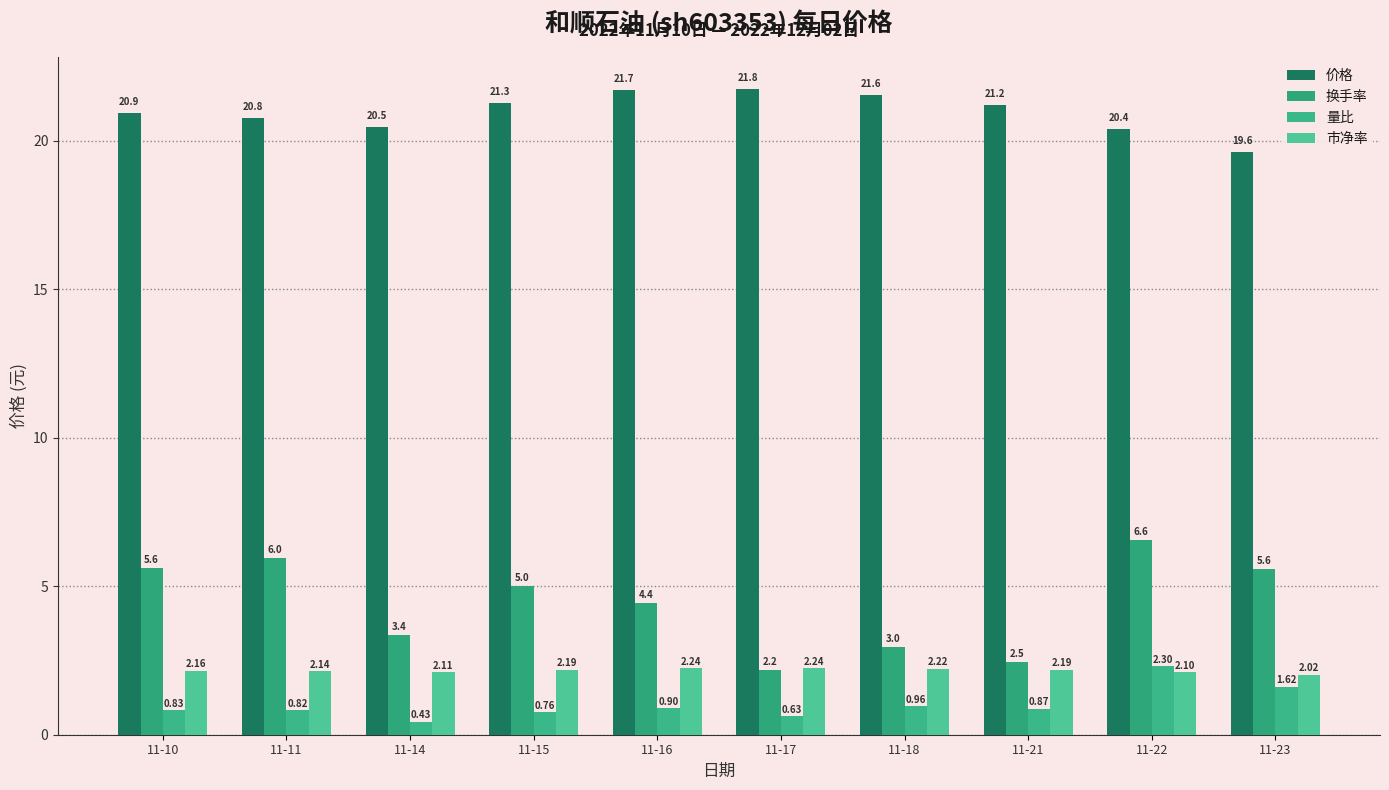

Reading left to right, list all the values displayed in this chart.

价格: 11-10=20.9	11-11=20.8	11-14=20.5	11-15=21.3	11-16=21.7	11-17=21.8	11-18=21.6	11-21=21.2	11-22=20.4	11-23=19.6
换手率: 11-10=5.6	11-11=6.0	11-14=3.4	11-15=5.0	11-16=4.4	11-17=2.2	11-18=3.0	11-21=2.5	11-22=6.6	11-23=5.6
量比: 11-10=0.8	11-11=0.8	11-14=0.4	11-15=0.8	11-16=0.9	11-17=0.6	11-18=1.0	11-21=0.9	11-22=2.3	11-23=1.6
市净率: 11-10=2.2	11-11=2.1	11-14=2.1	11-15=2.2	11-16=2.2	11-17=2.2	11-18=2.2	11-21=2.2	11-22=2.1	11-23=2.0